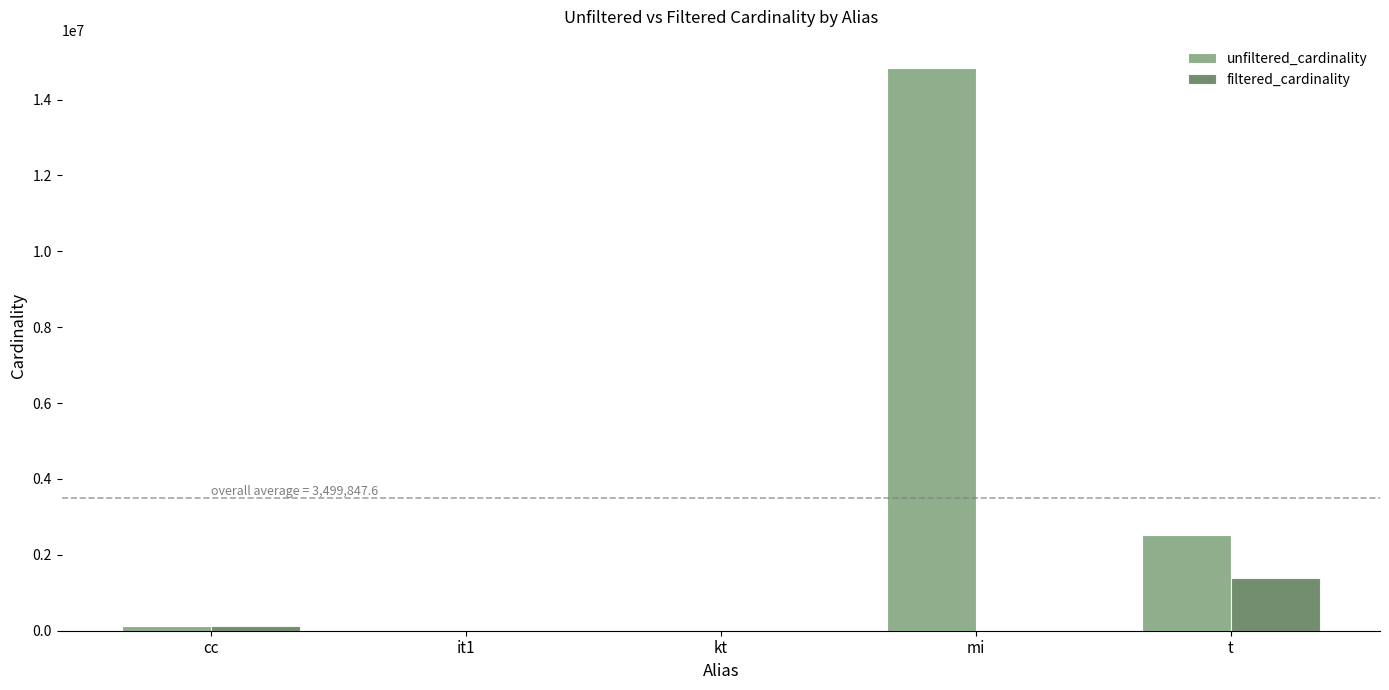

Is the value of filtered_cardinality at t greater than the value of unfiltered_cardinality at cc?

Yes